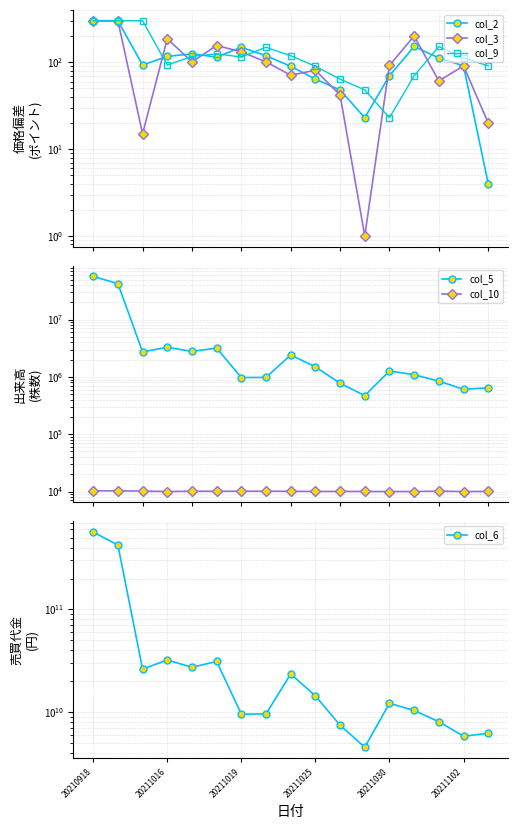

What is the average value of the col_6 series?

71719470079